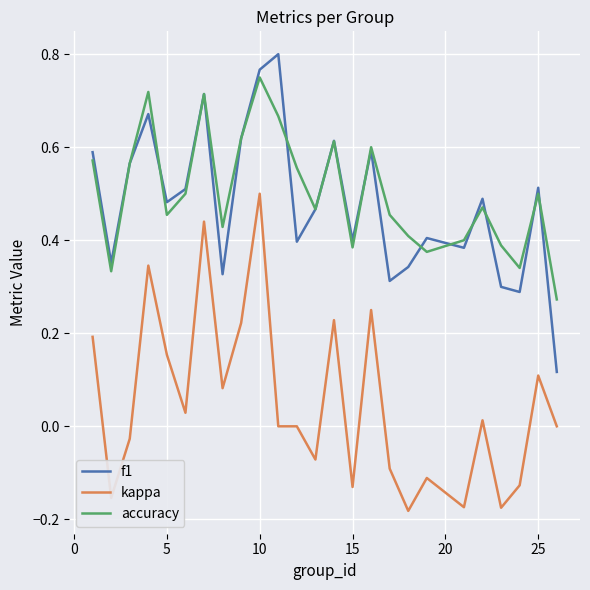

True or false: accuracy and kappa intersect in this chart.

False